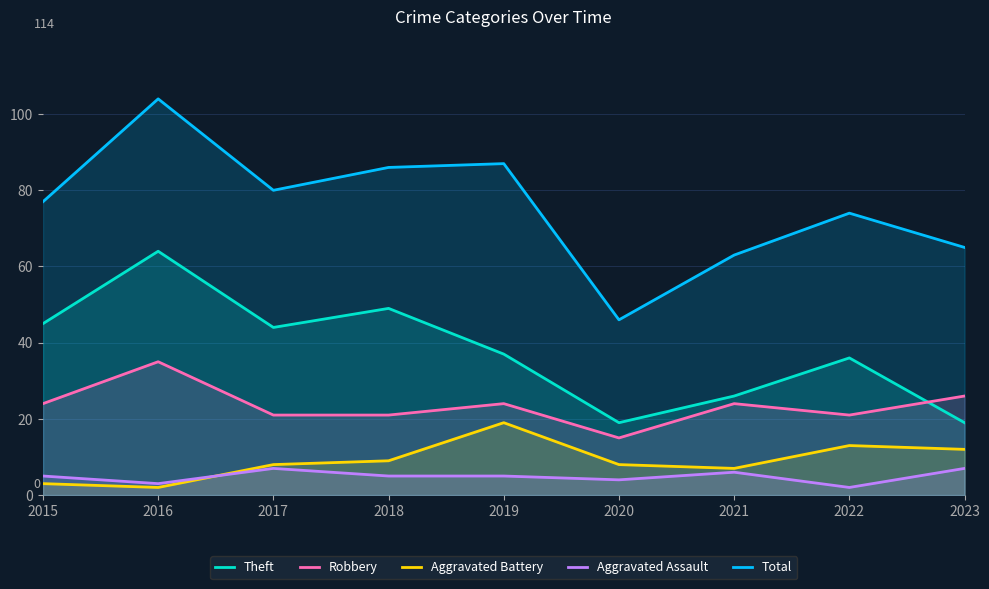

How many values in the Aggravated Assault series exceed 5?

3